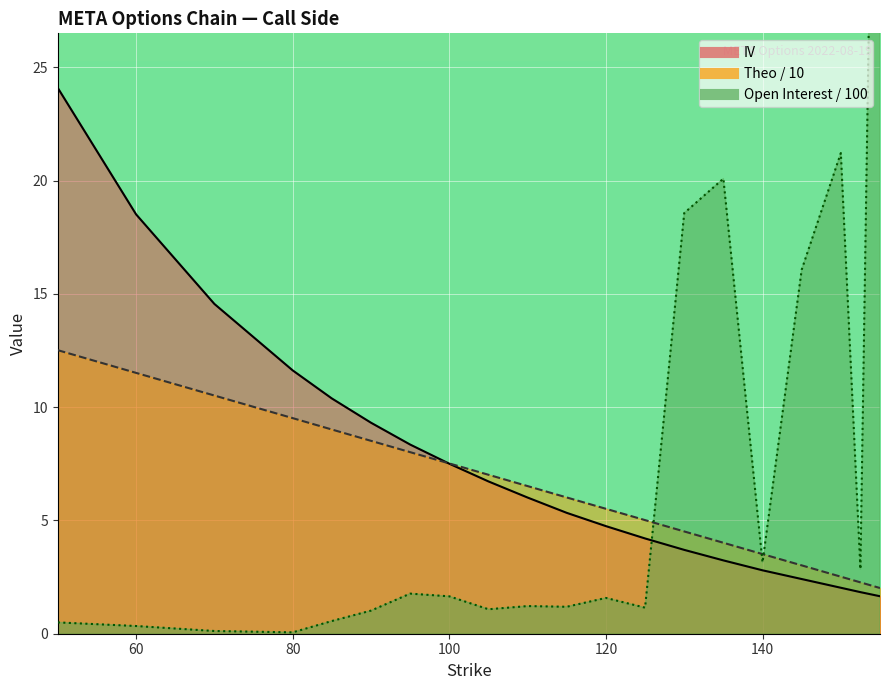

What is the difference between the second highest and second lowest values in the open_interest series?

21.1